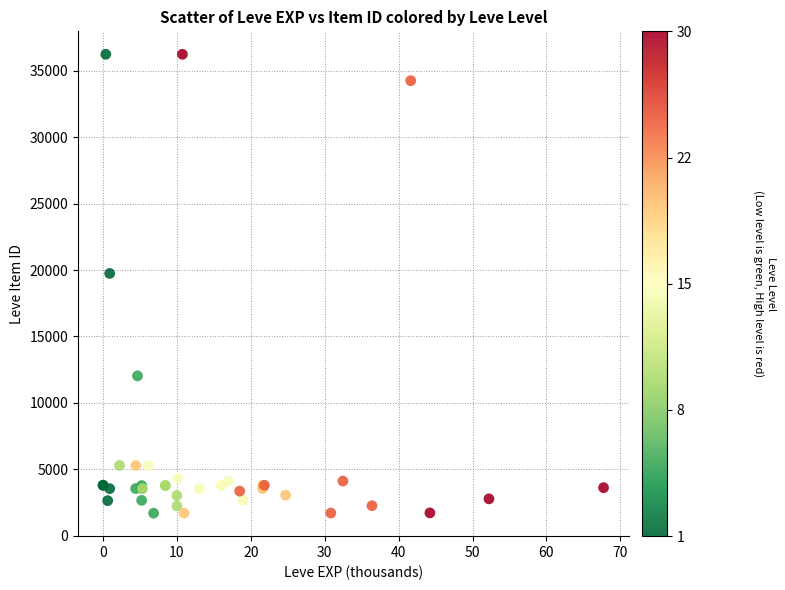

What Y value in the scatter plot is closest to 18967?

19744